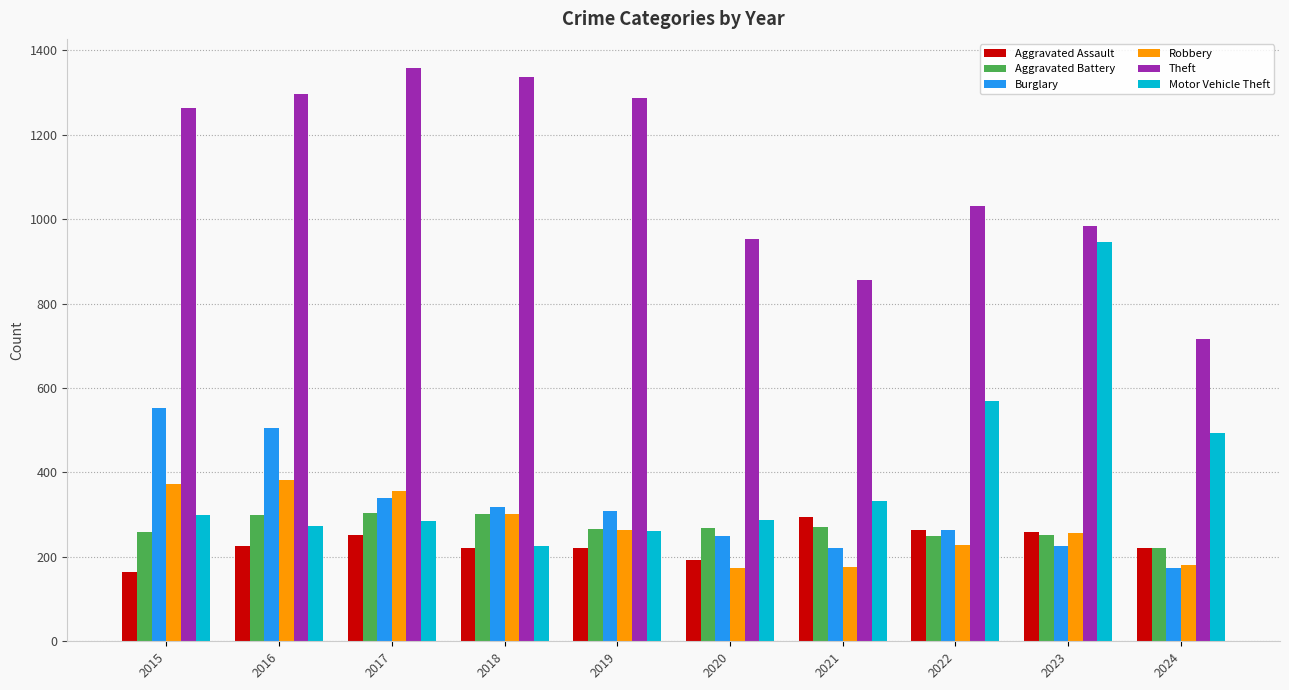

What is the greatest value displayed?

1359